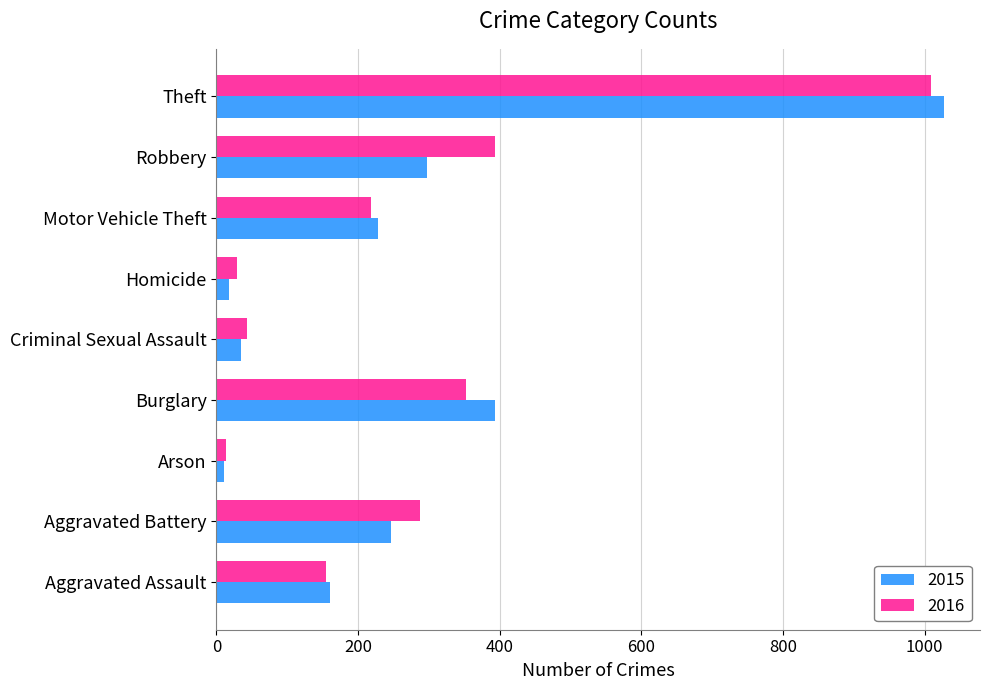

True or false: 2016 has a value of 504 at Aggravated Battery.

False